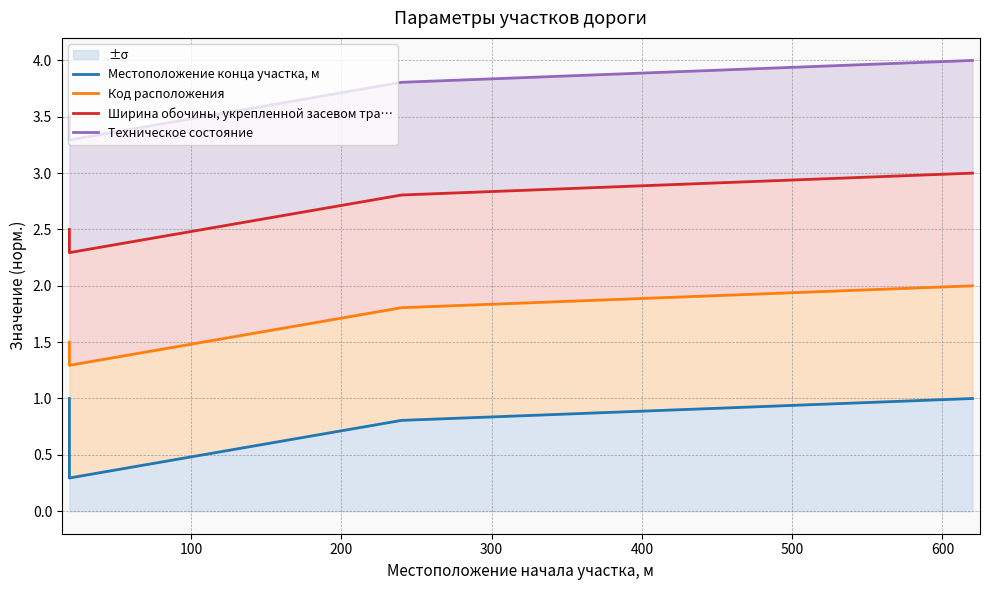

Reading right to left, extract all data points from this chart.

Местоположение конца участка, м: 1.0	0.8	0.3	1.0
Код расположения: 2.0	1.8	1.3	1.5
Ширина обочины, укрепленной засевом тра…: 3.0	2.8	2.3	2.5
Техническое состояние: 4.0	3.8	3.3	3.5